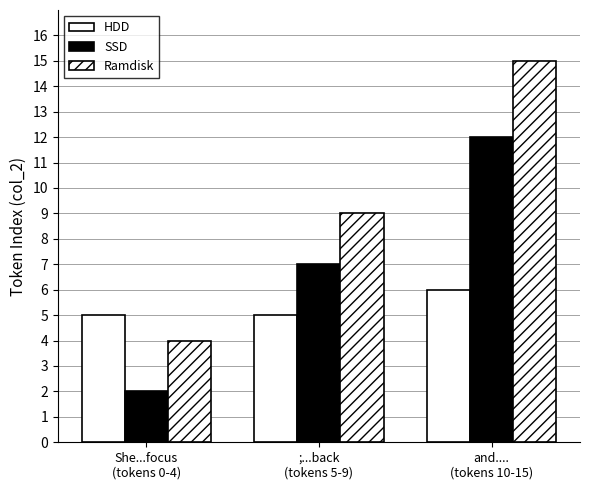

Reading left to right, transcribe all the data shown in this chart.

HDD: 5	5	6
SSD: 2	7	12
Ramdisk: 4	9	15